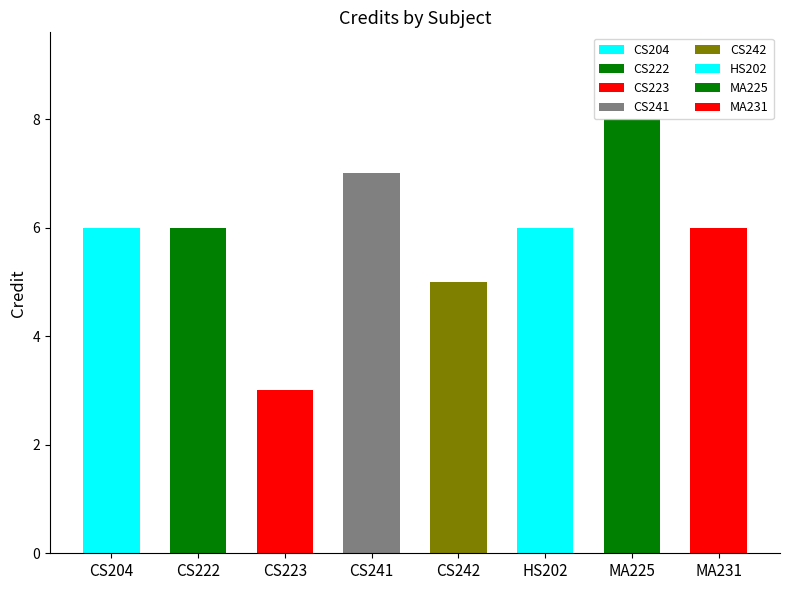

The value at MA225 is 8. True or false?

True